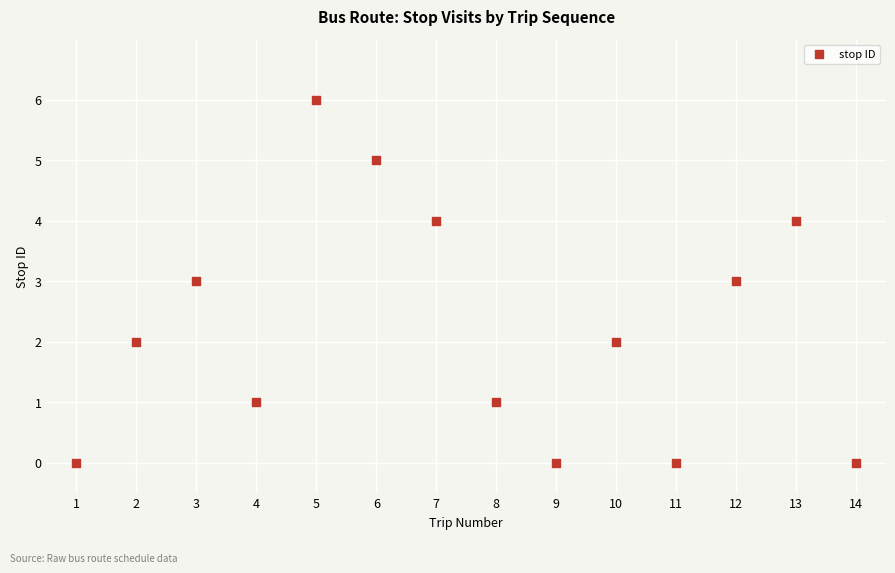

What is the range of X values (max minus min)?

13